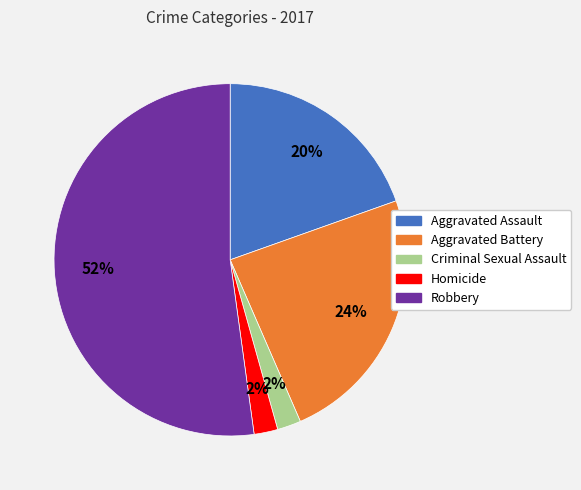

Which has a higher value, Robbery or Aggravated Assault?

Robbery